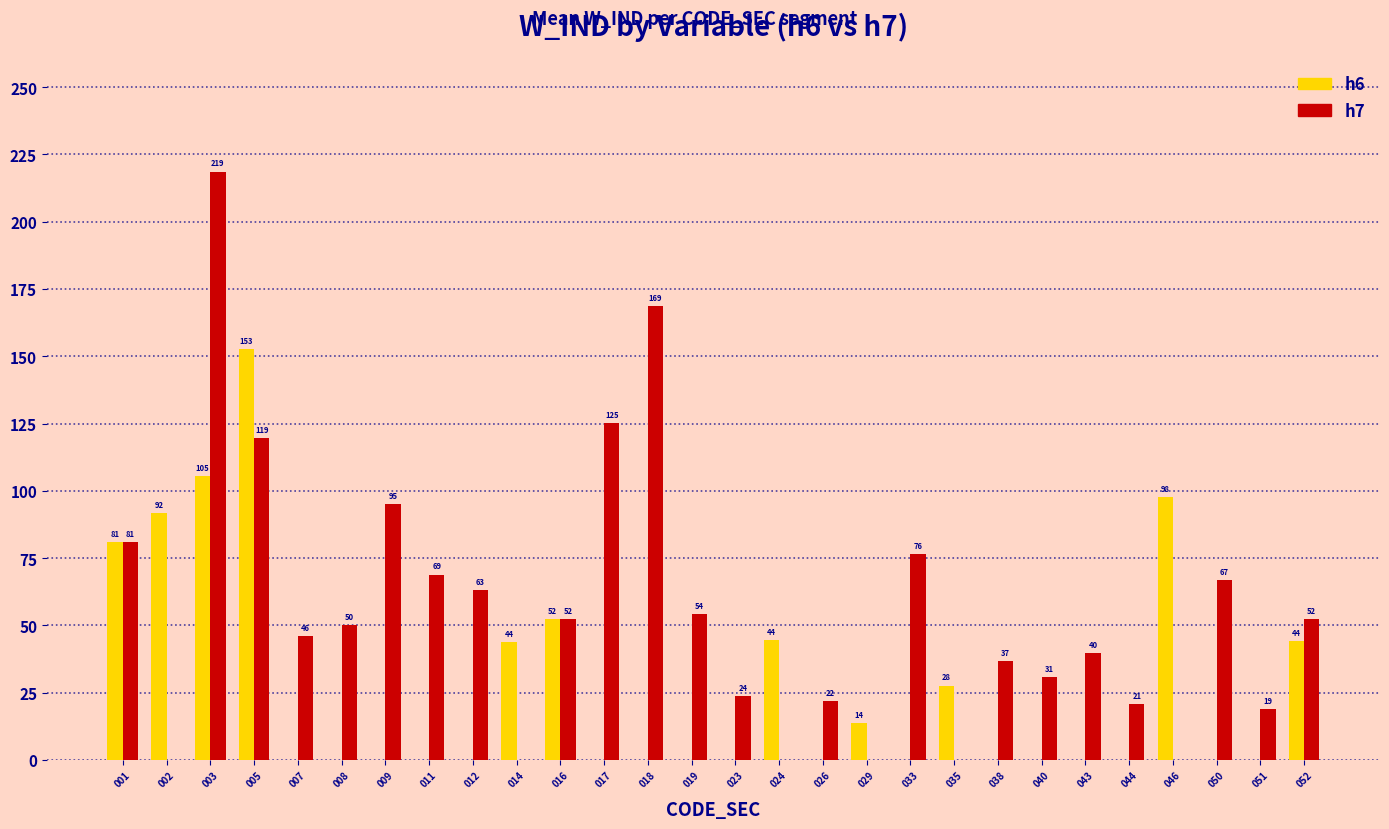

Which series has the largest total across all categories?

h7